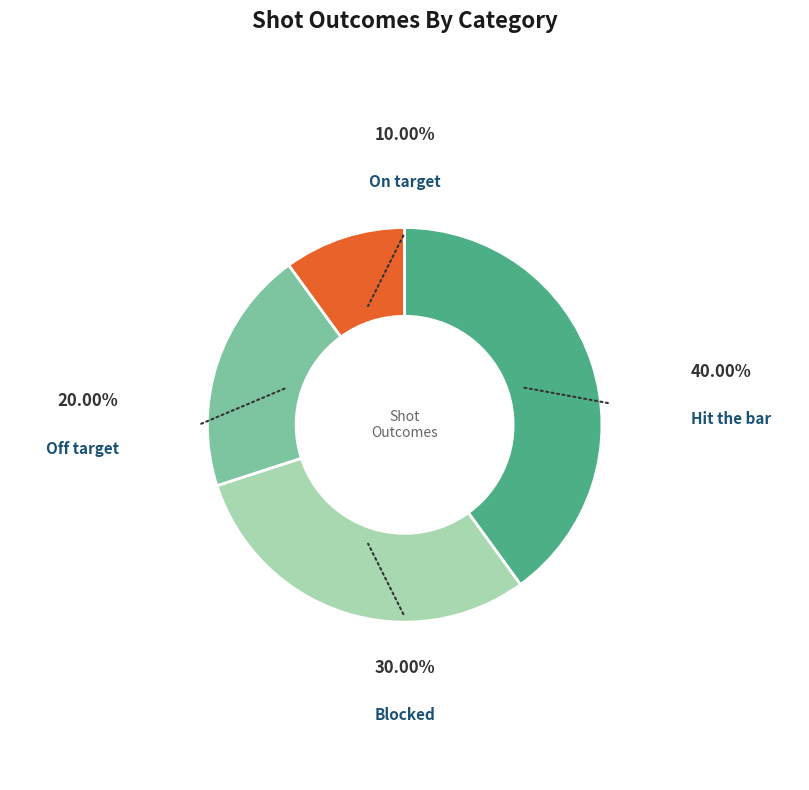

Is there a majority slice in this chart?

No